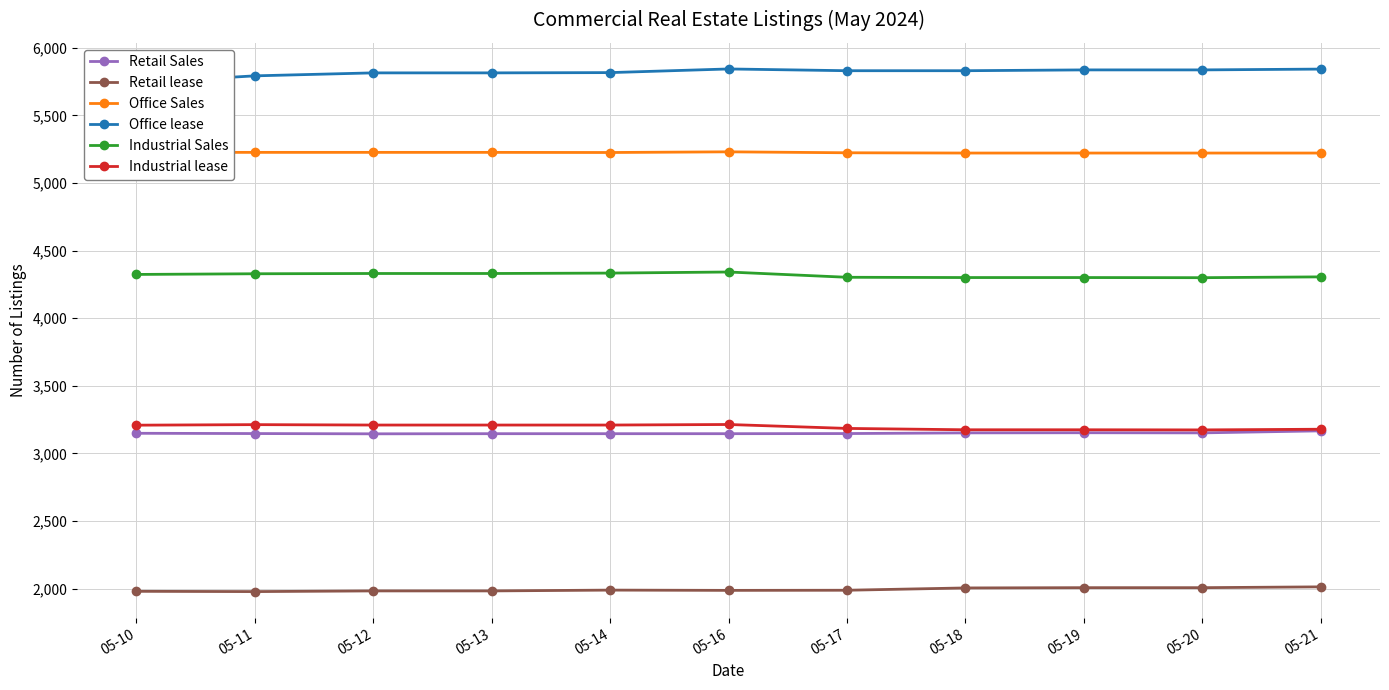

What is the total value across all series at 05-20?

23692